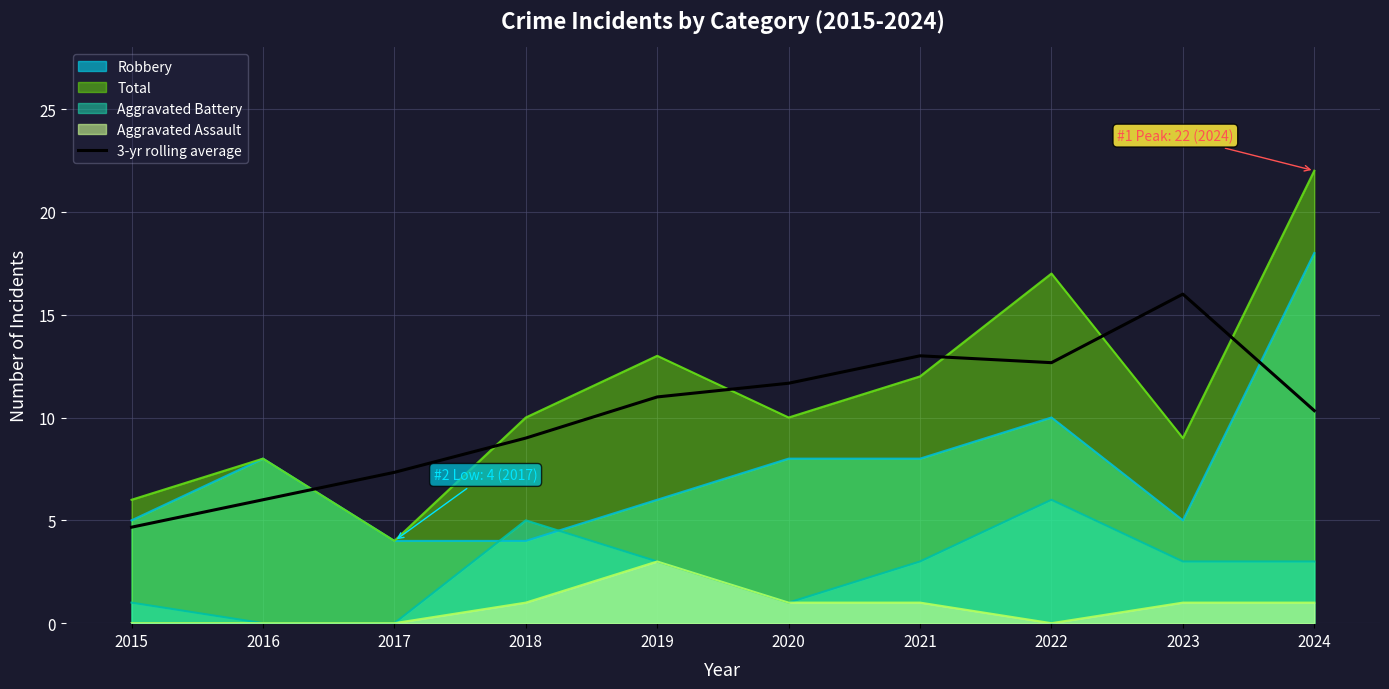

Which label corresponds to the largest value in the chart?

2024